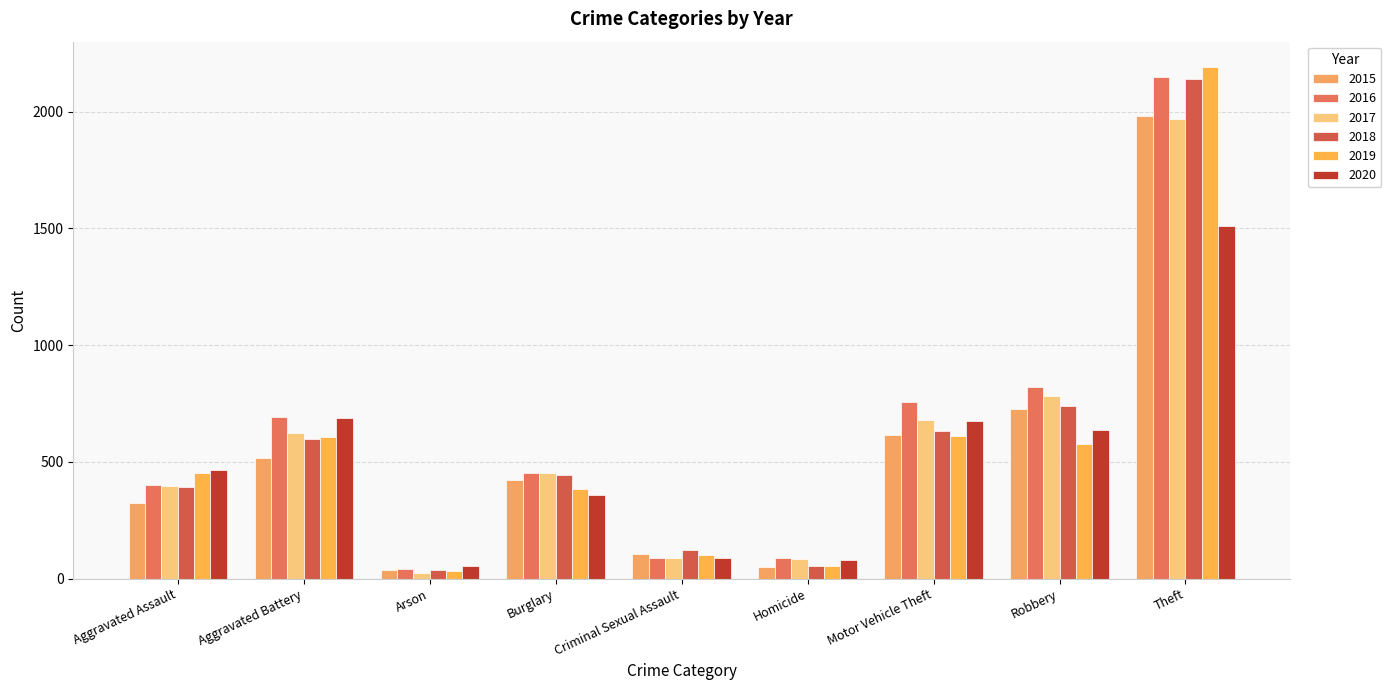

What position from the left is Burglary?

4